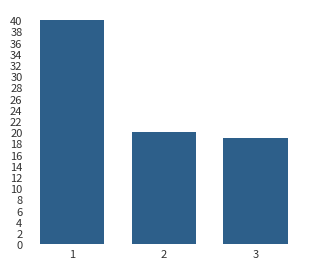

Reading left to right, what are all the values shown in this chart?

1=40	2=20	3=19